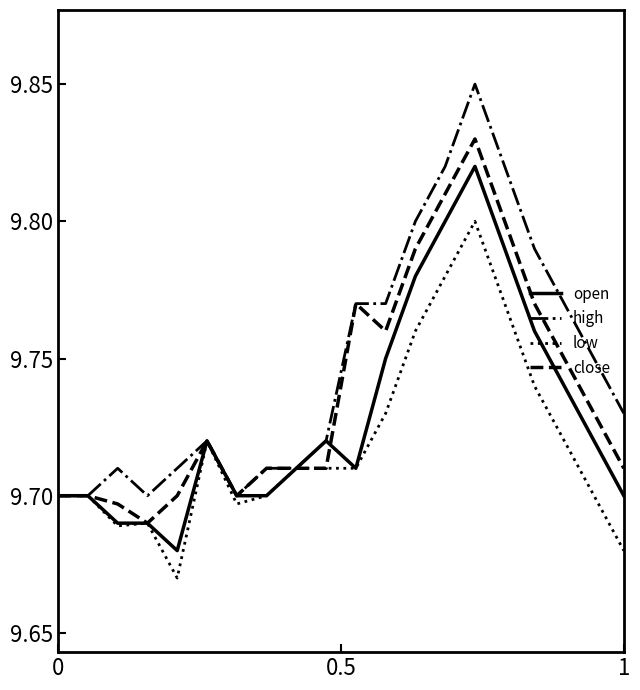

List the series in order of their overall mean, highest first.

high, close, open, low